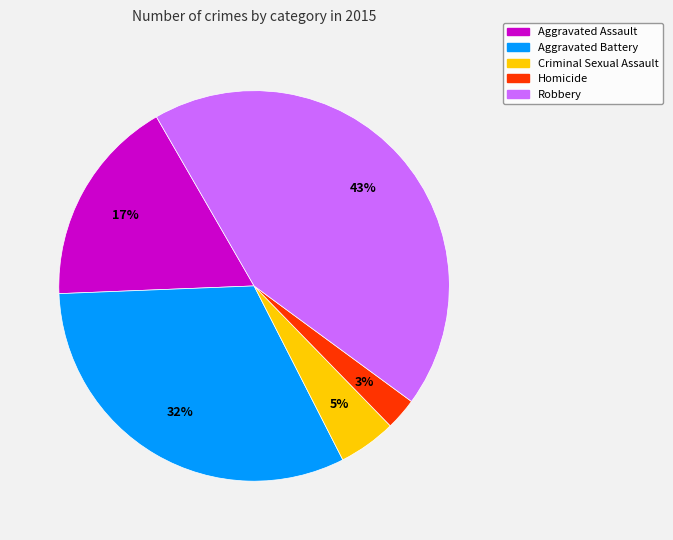

How many slices are in this pie chart?

5